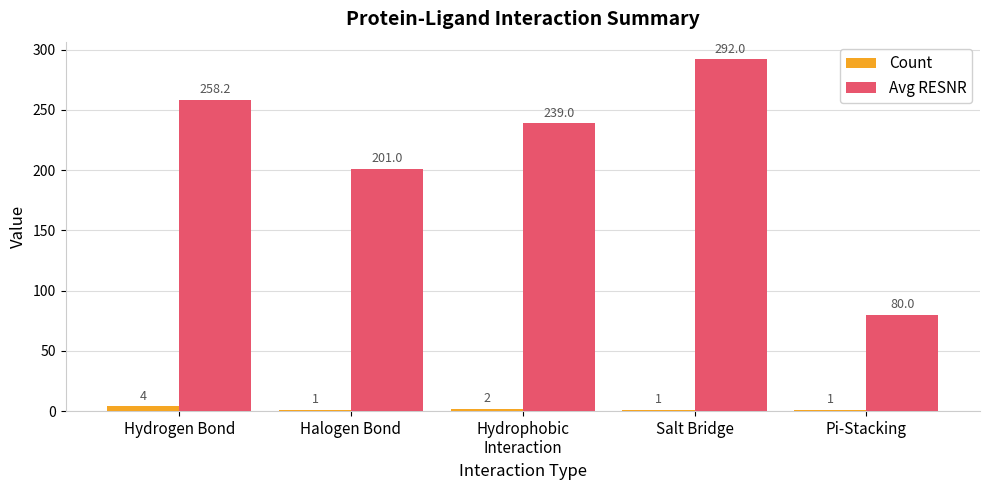

What is the sum of all Count values?

9.0